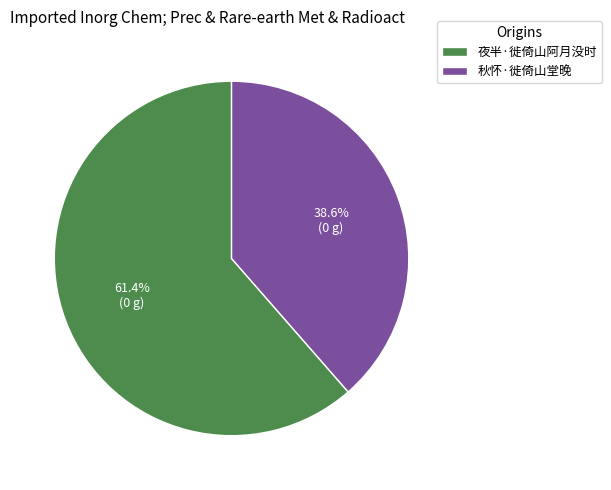

Is the sum of 夜半·徙倚山阿月没时 and 秋怀·徙倚山堂晚 greater than half?

Yes